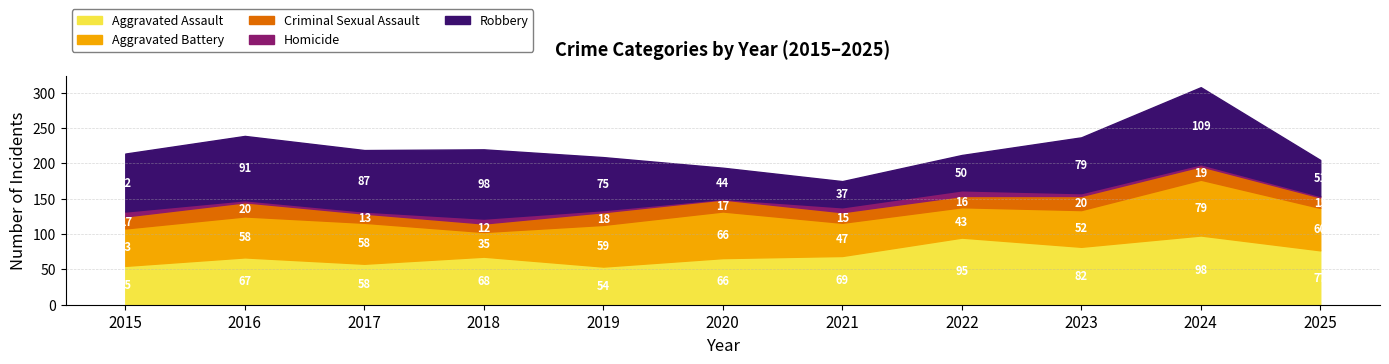

What is the average value of the Homicide series?

4